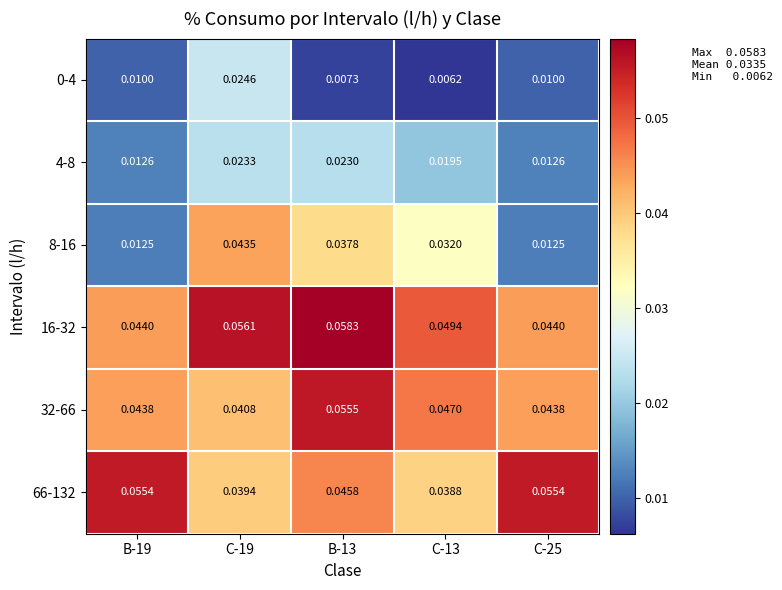

Is the value of 4-8 at B-19 greater than the value of 8-16 at C-13?

No